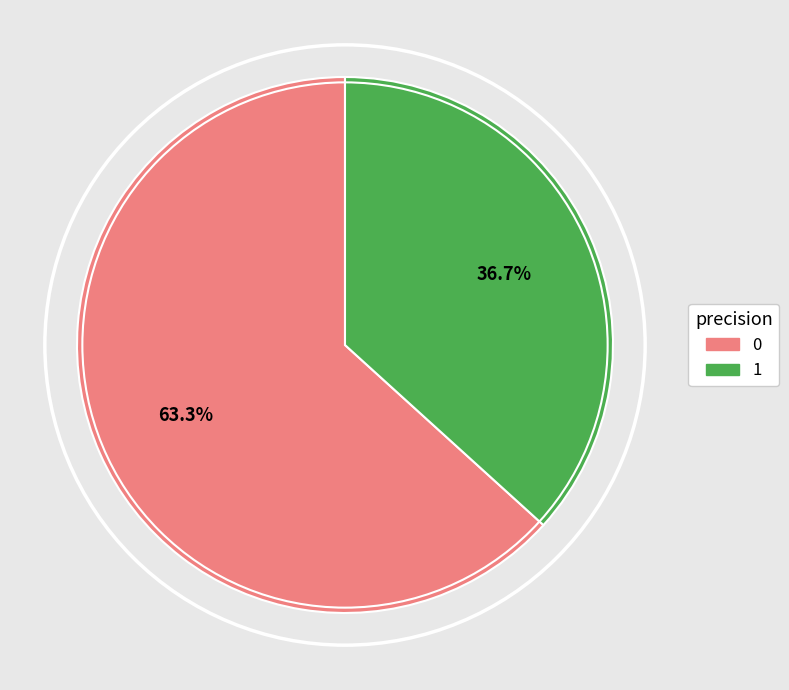

How many segments does this pie chart have?

2